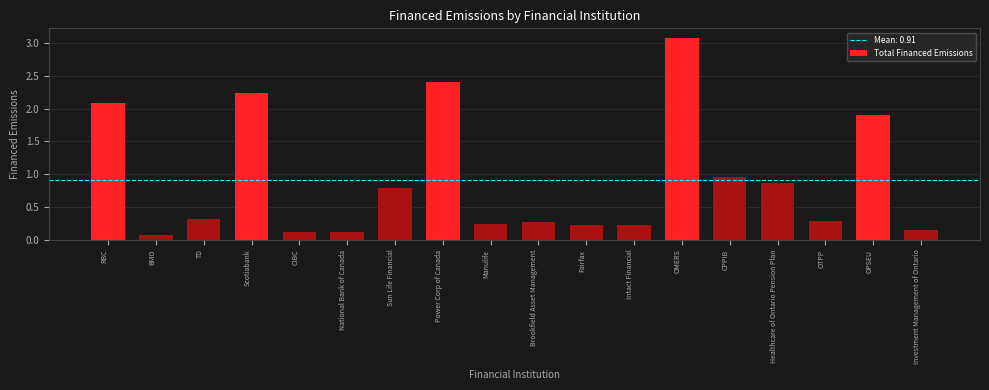

What is the difference between the values at Brookfield Asset Management and Scotiabank?

2.0